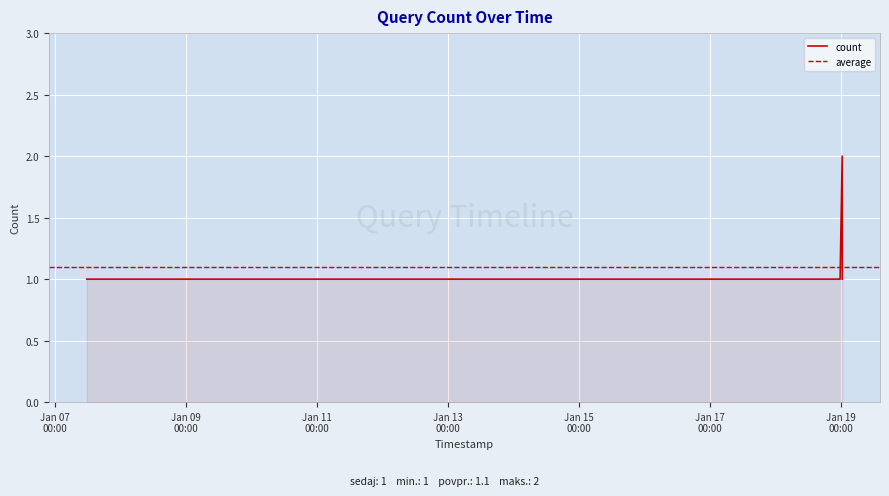

What is the difference between the maximum and second lowest values?

1